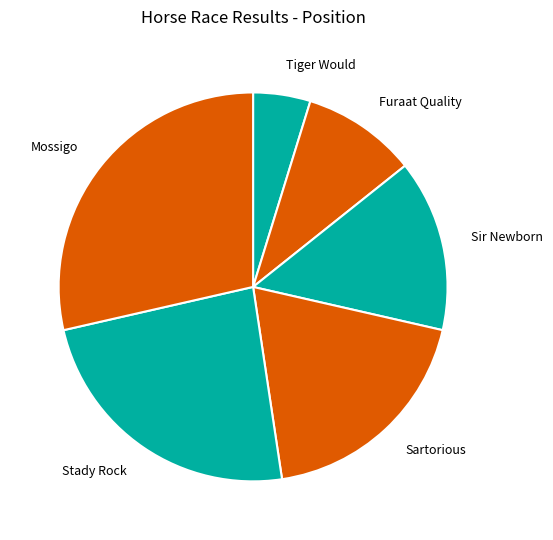

How many slices are in this pie chart?

6